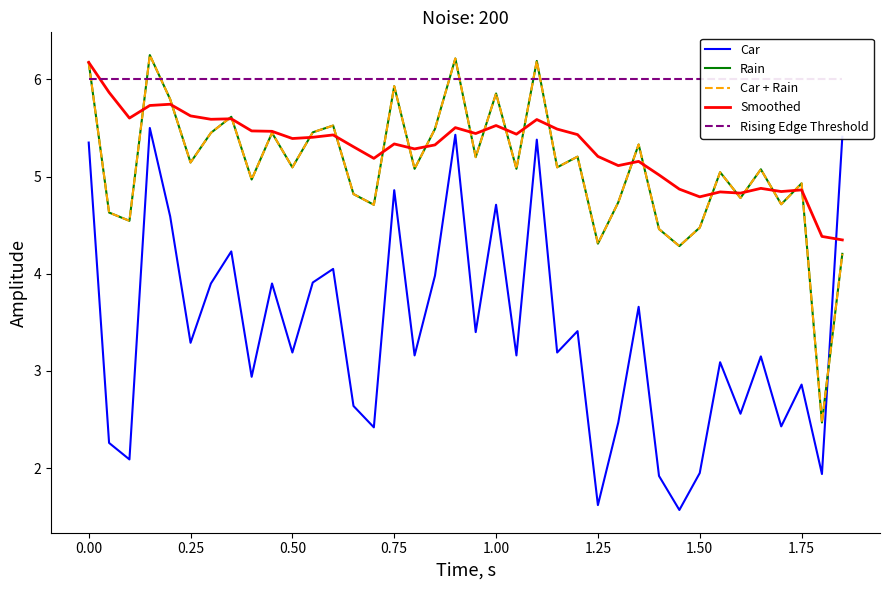

What is the spread (max minus min) of values at 1.50?

4.0